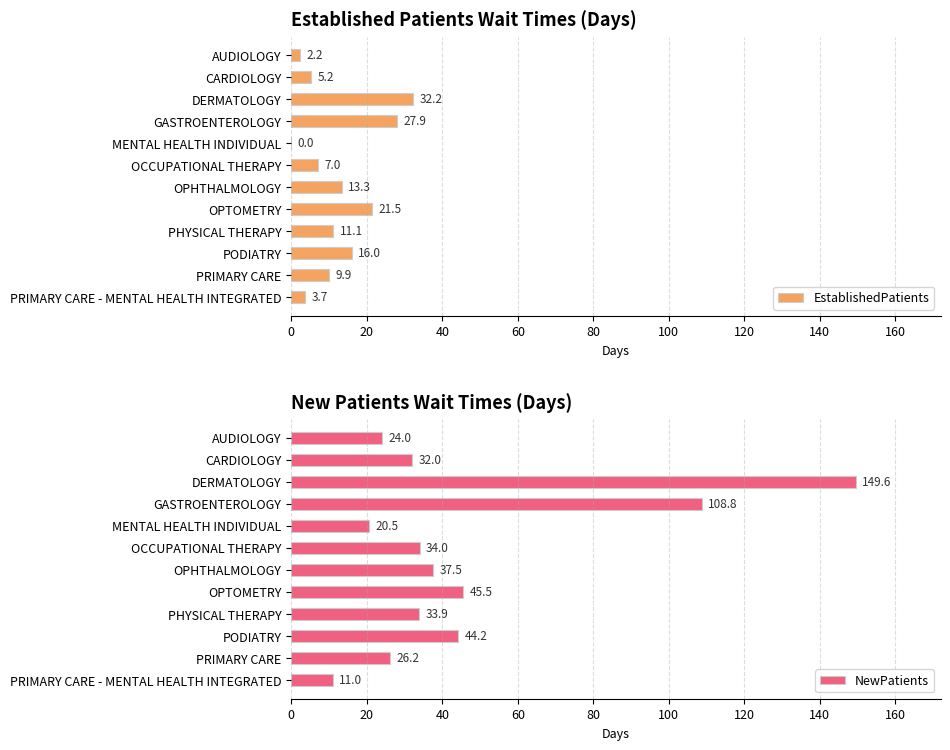

Does the chart contain stacked bars?

No